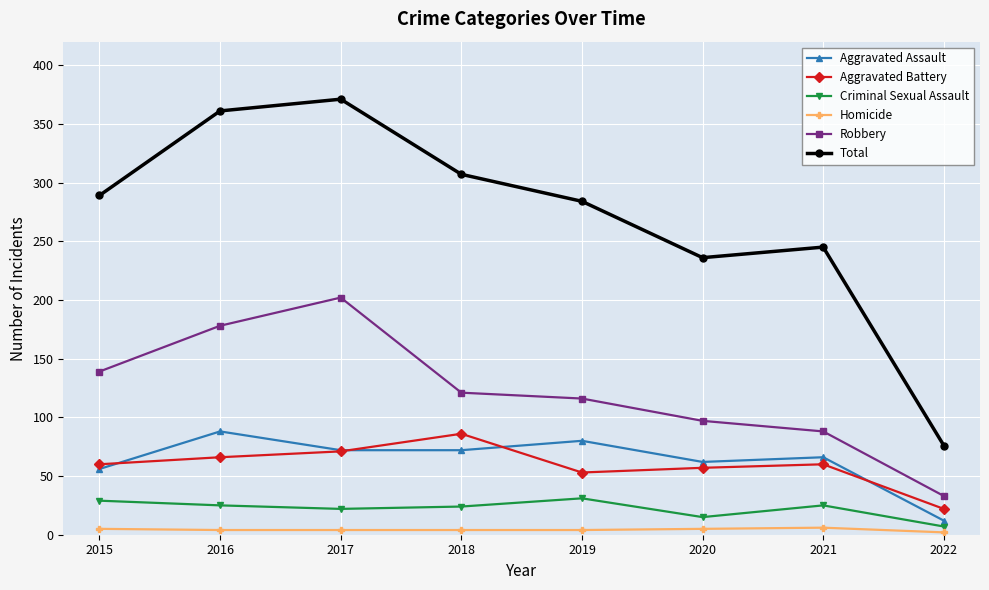

True or false: Robbery has a value of 75 at 2017.

False